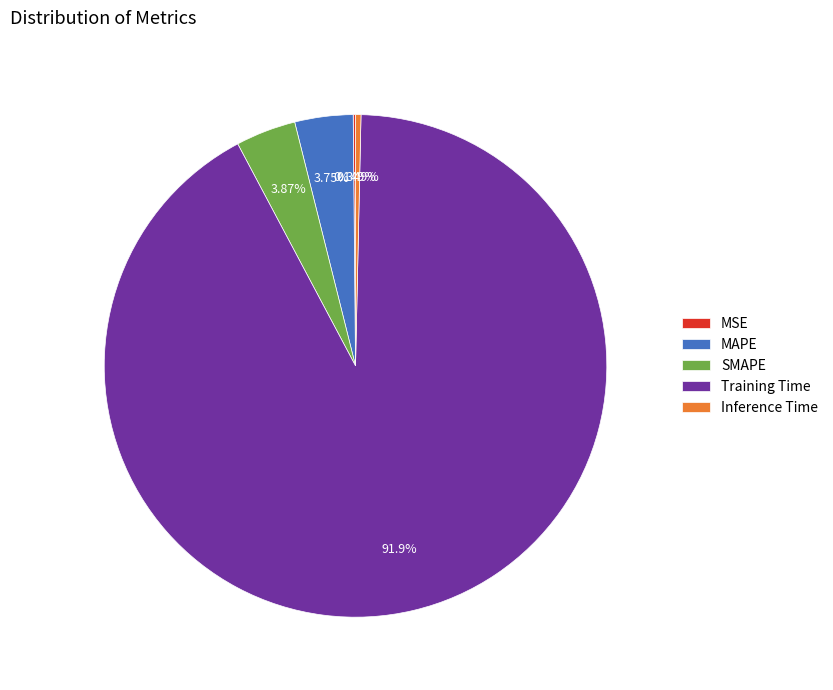

Which has a higher value, Inference Time or SMAPE?

SMAPE